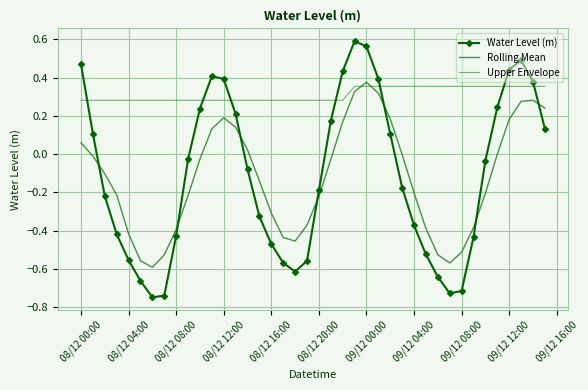

True or false: Water Level (m) has more than 0 interior local peaks.

True